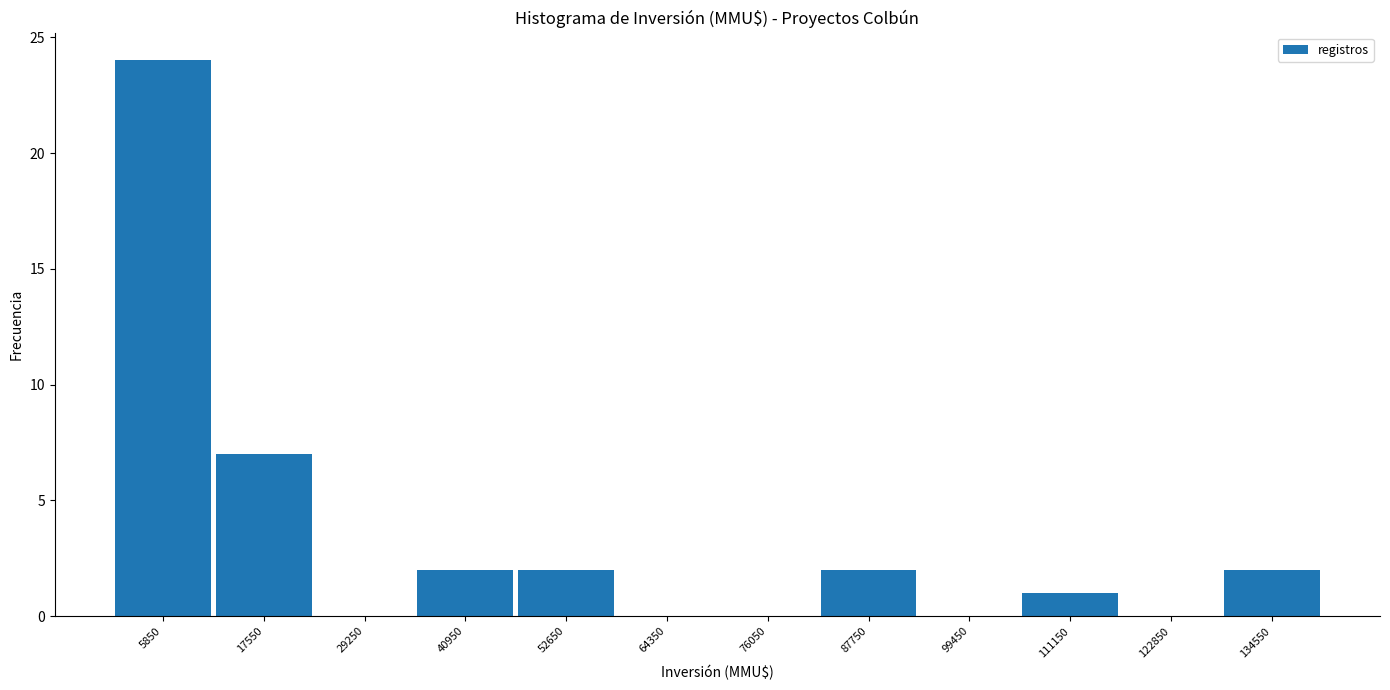

Reading left to right, transcribe this chart: for each bar, give the range it covers on the x-axis and its height. Neither the bar edges nor the heights are printed on the chart, so give them approximately, as read against the axes.

0 to 12000: 24
12000 to 24000: 7
24000 to 36000: 0
36000 to 46000: 2
46000 to 58000: 2
58000 to 70000: 0
70000 to 82000: 0
82000 to 94000: 2
94000 to 106000: 0
106000 to 118000: 1
118000 to 128000: 0
128000 to 140000: 2